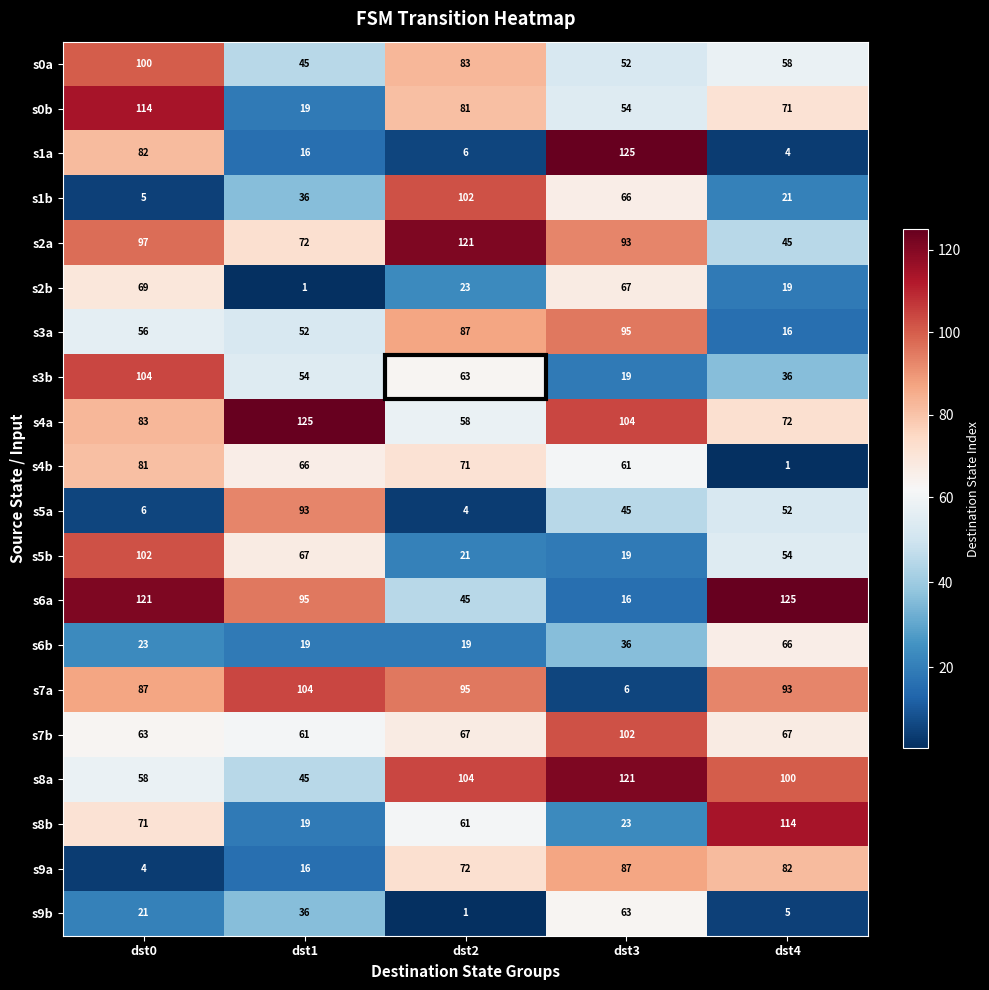

Which series has the widest spread of values?

s1a